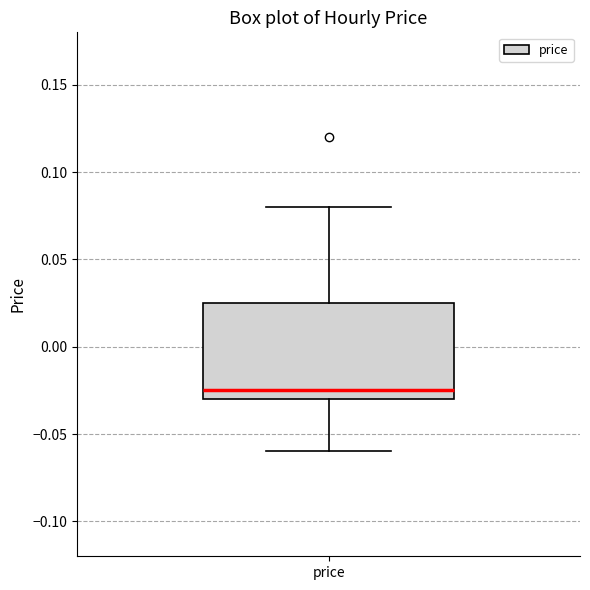

Transcribe this box plot: give where the median line is, the range the box spans, and where the two whiskers end, as read against the y-axis. The values are not printed on the chart, so give them approximately, as read against the axis.

median -0.025, box -0.030 to 0.025, whiskers -0.060 to 0.080